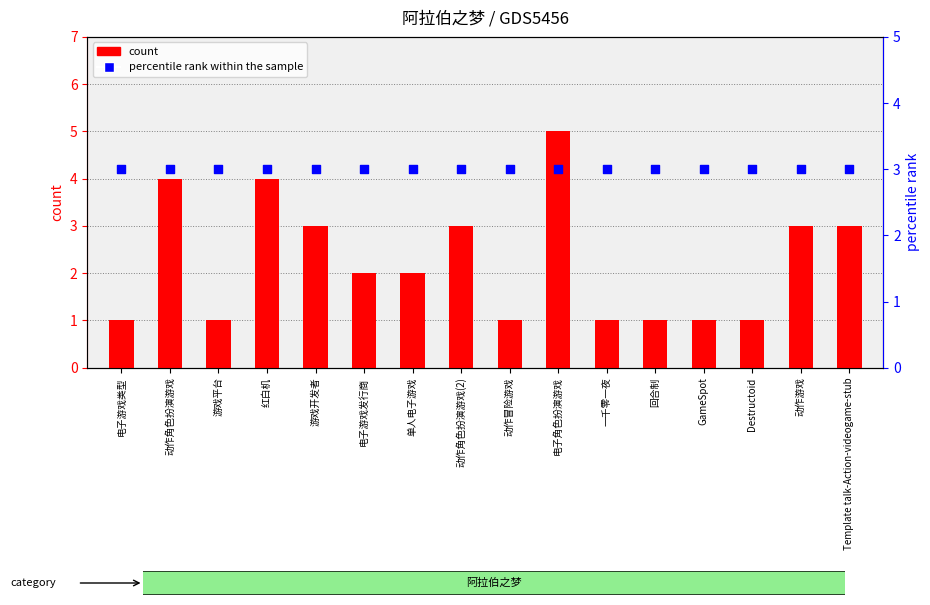

What are all the series names shown in the legend?

count, percentile rank within the sample